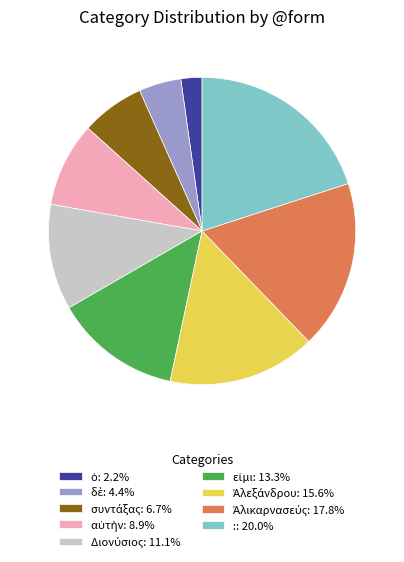

How many slices are in this pie chart?

9